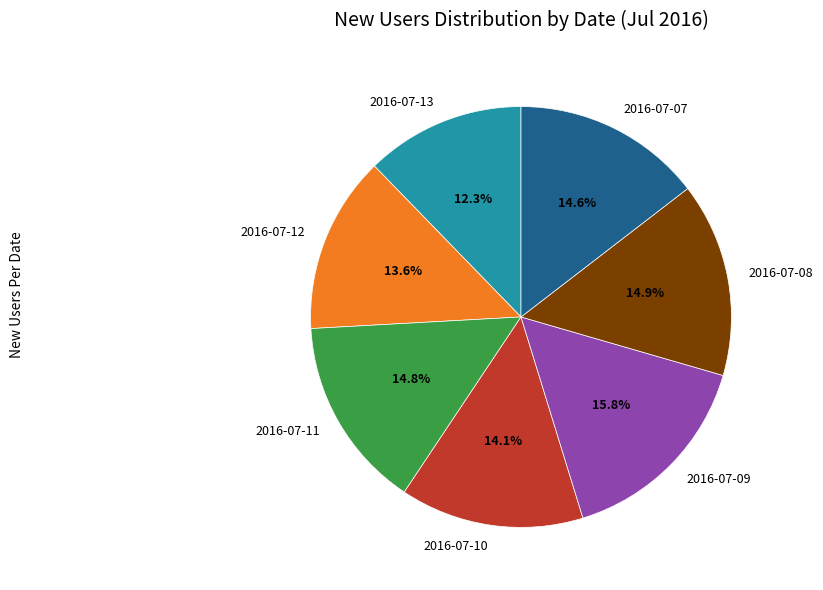

To the nearest percent, what percentage of the pie is 2016-07-10?

14%